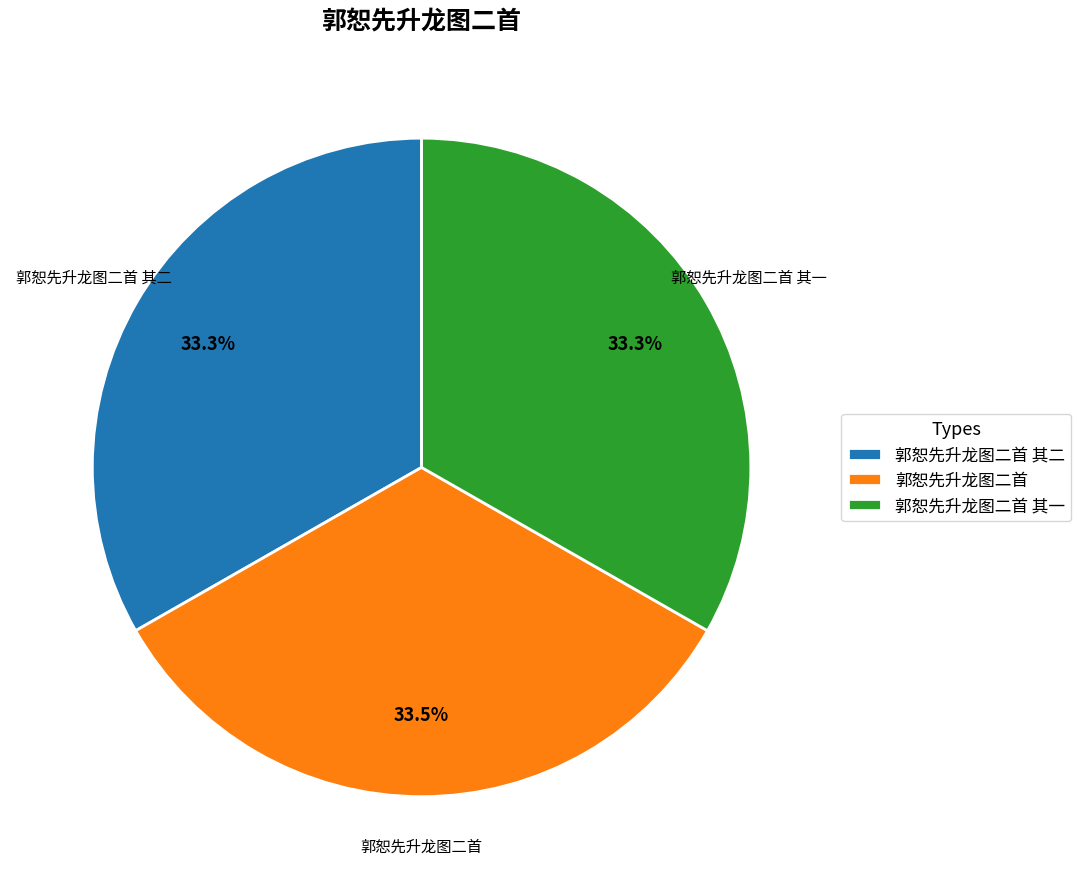

Is it true that 郭恕先升龙图二首 is 46% of the pie?

False